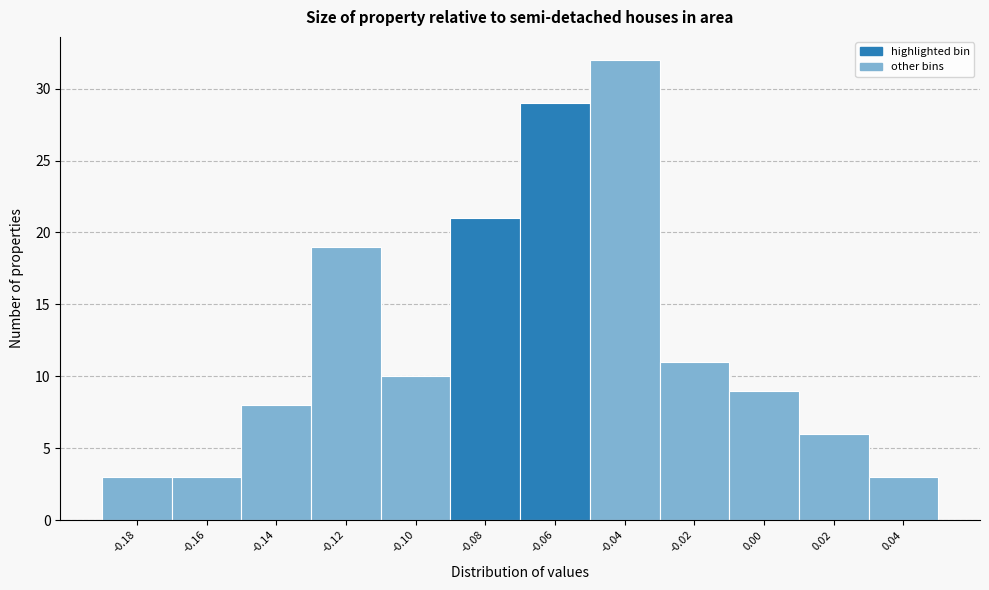

Reading left to right, list all the values displayed in this chart.

3	3	8	19	10	21	29	32	11	9	6	3